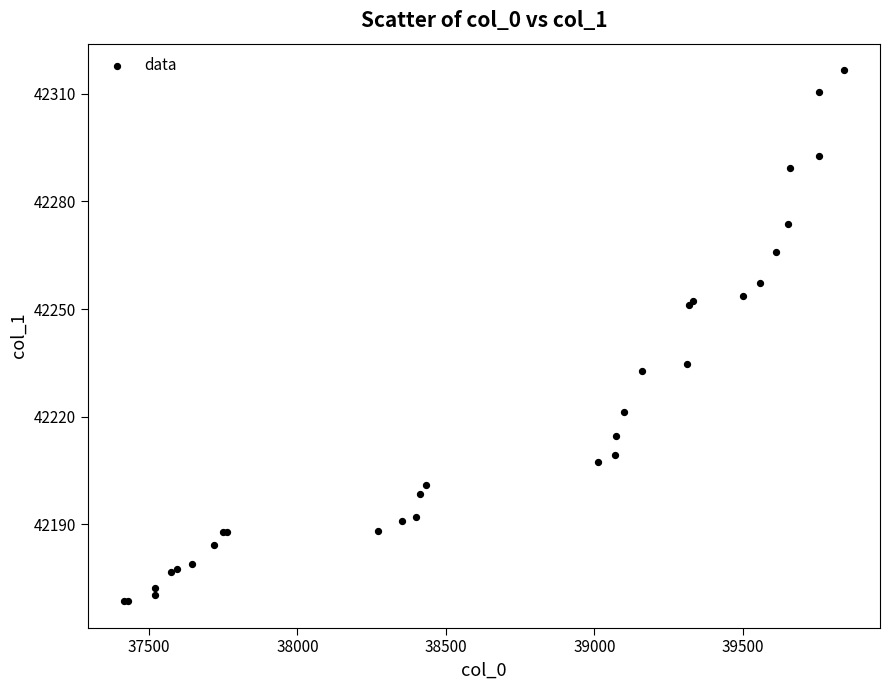

What Y value in the scatter plot is closest to 42242?

42234.8